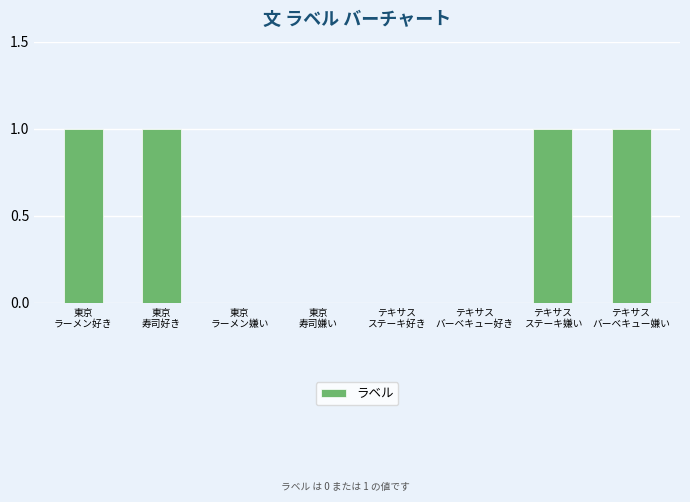

Reading left to right, list all the values displayed in this chart.

東京
ラーメン好き=1	東京
寿司好き=1	東京
ラーメン嫌い=0	東京
寿司嫌い=0	テキサス
ステーキ好き=0	テキサス
バーベキュー好き=0	テキサス
ステーキ嫌い=1	テキサス
バーベキュー嫌い=1